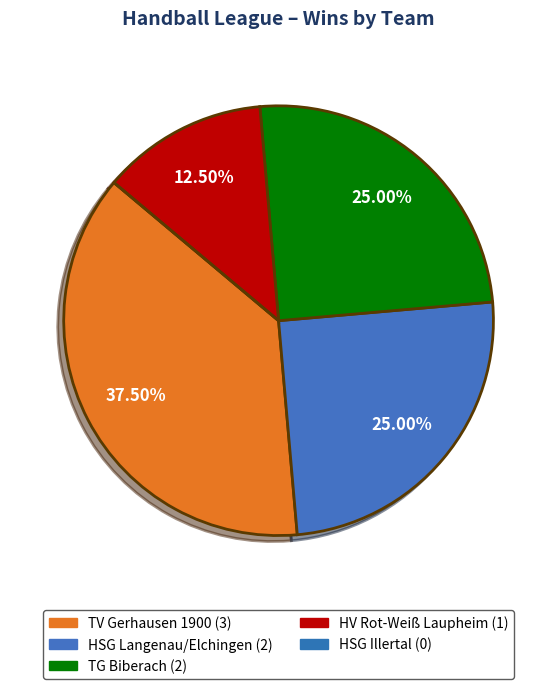

Between HSG Langenau/Elchingen and TG Biberach, which is larger?

HSG Langenau/Elchingen